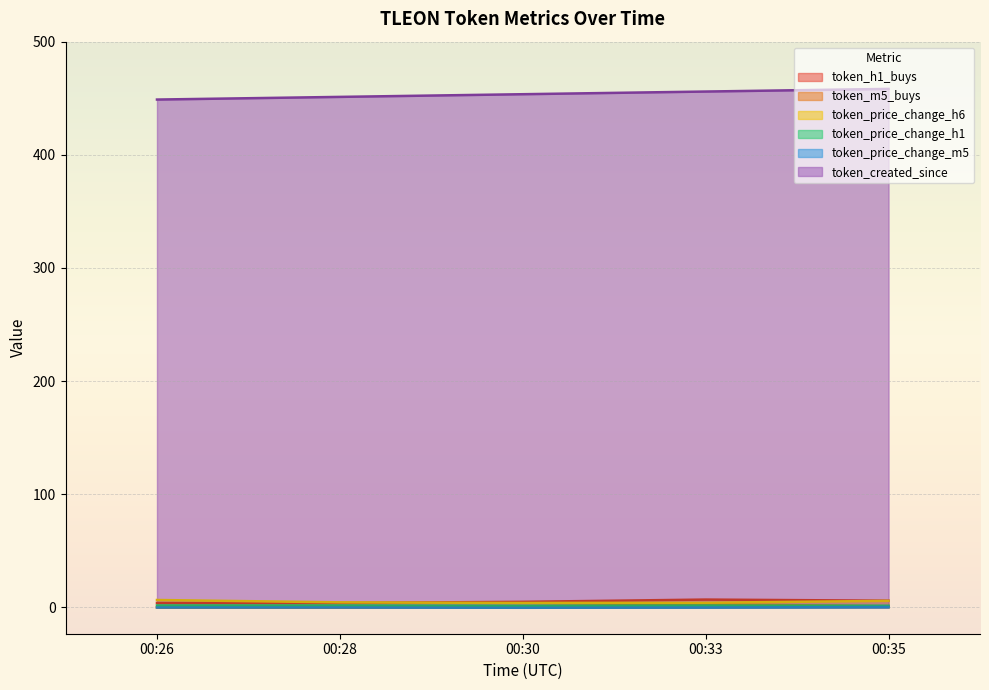

What is the value of the token_m5_buys point at the 5th from the left?

1.0